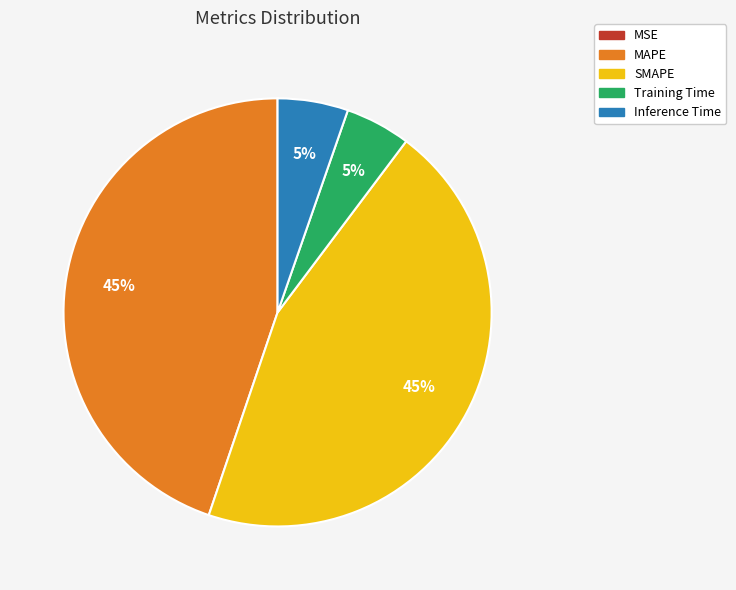

Is it true that SMAPE is 38% of the pie?

False